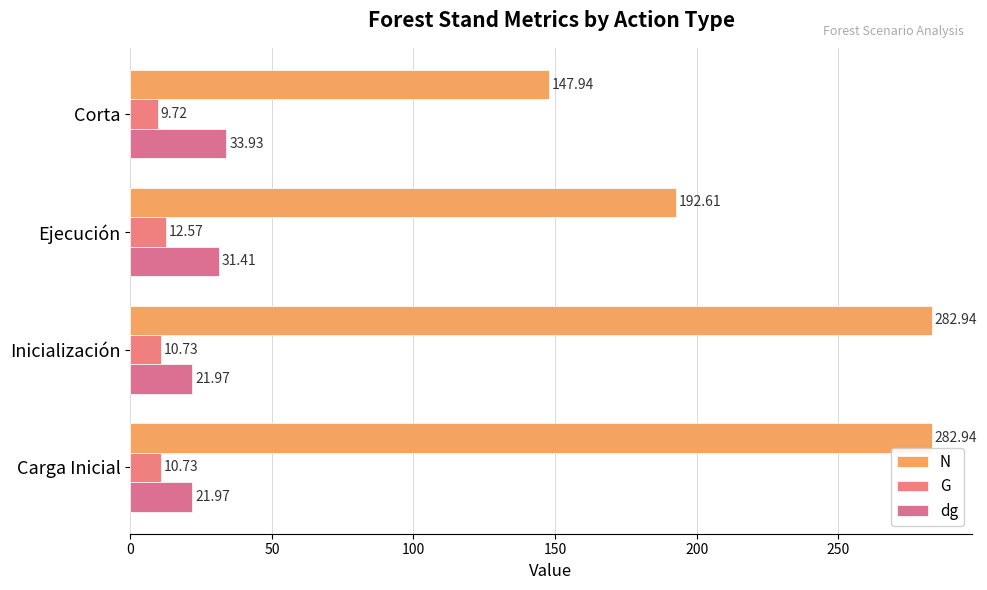

Count the number of categories in the chart.

4